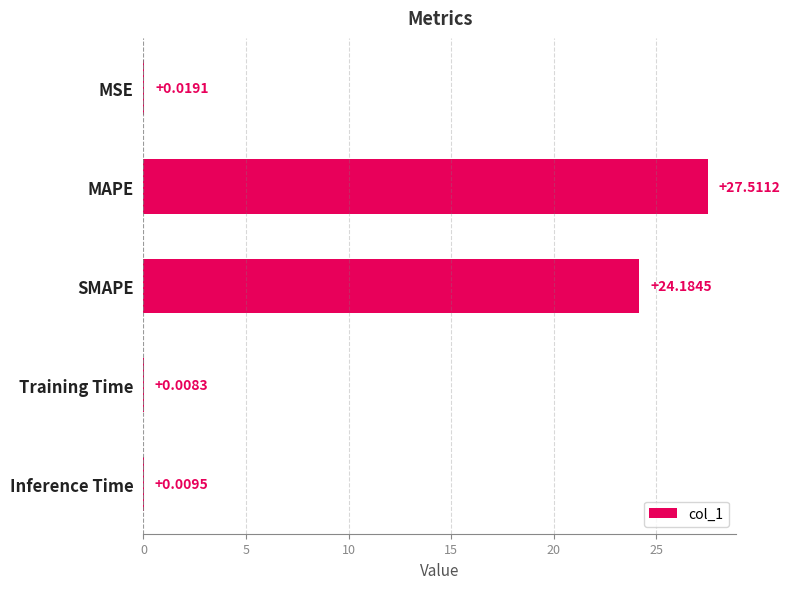

Where is the data nearest to the value 13?

SMAPE